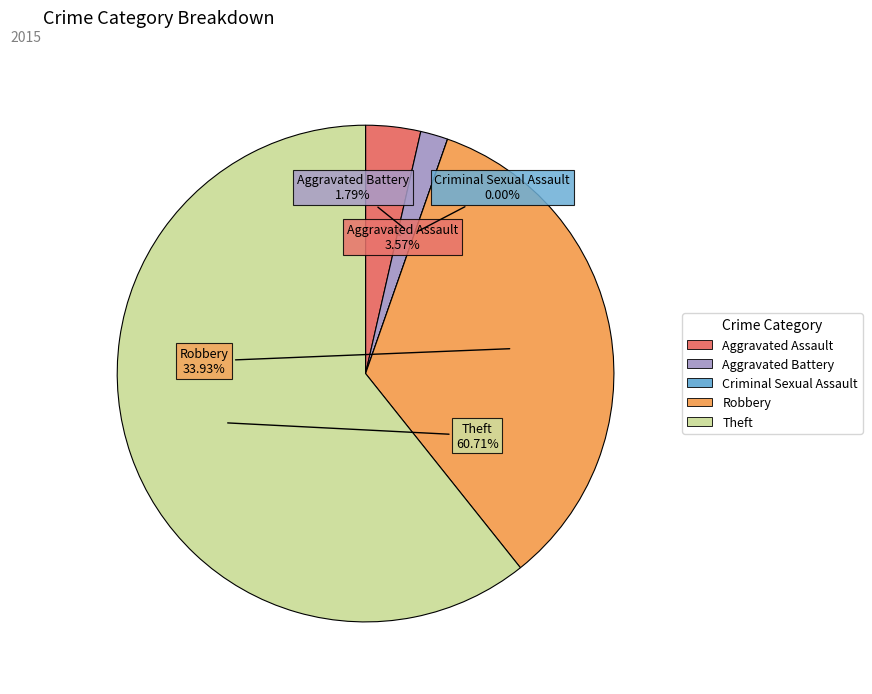

Does any single category account for the majority?

Yes